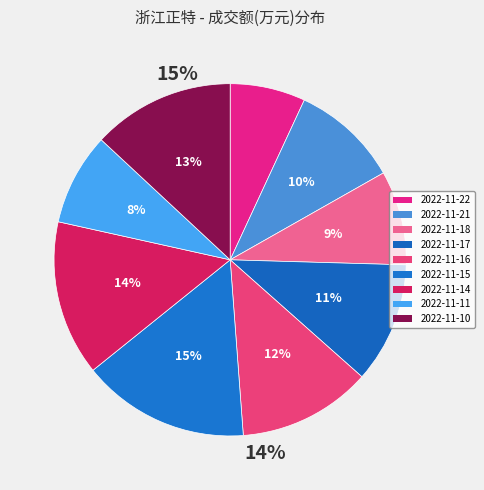

To the nearest percent, what is the combined percentage of 2022-11-11 and 2022-11-16?

21%